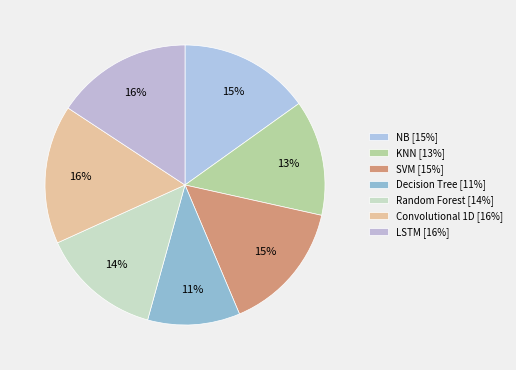

Count the number of slices in the pie.

7